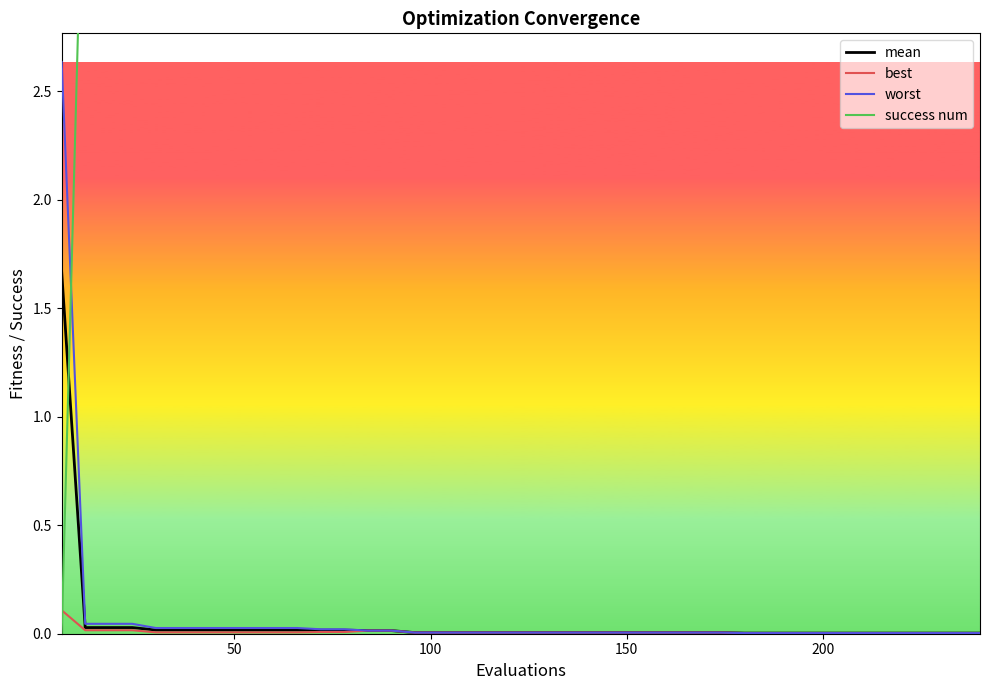

List the series in order of their peak value, highest first.

success num, worst, mean, best